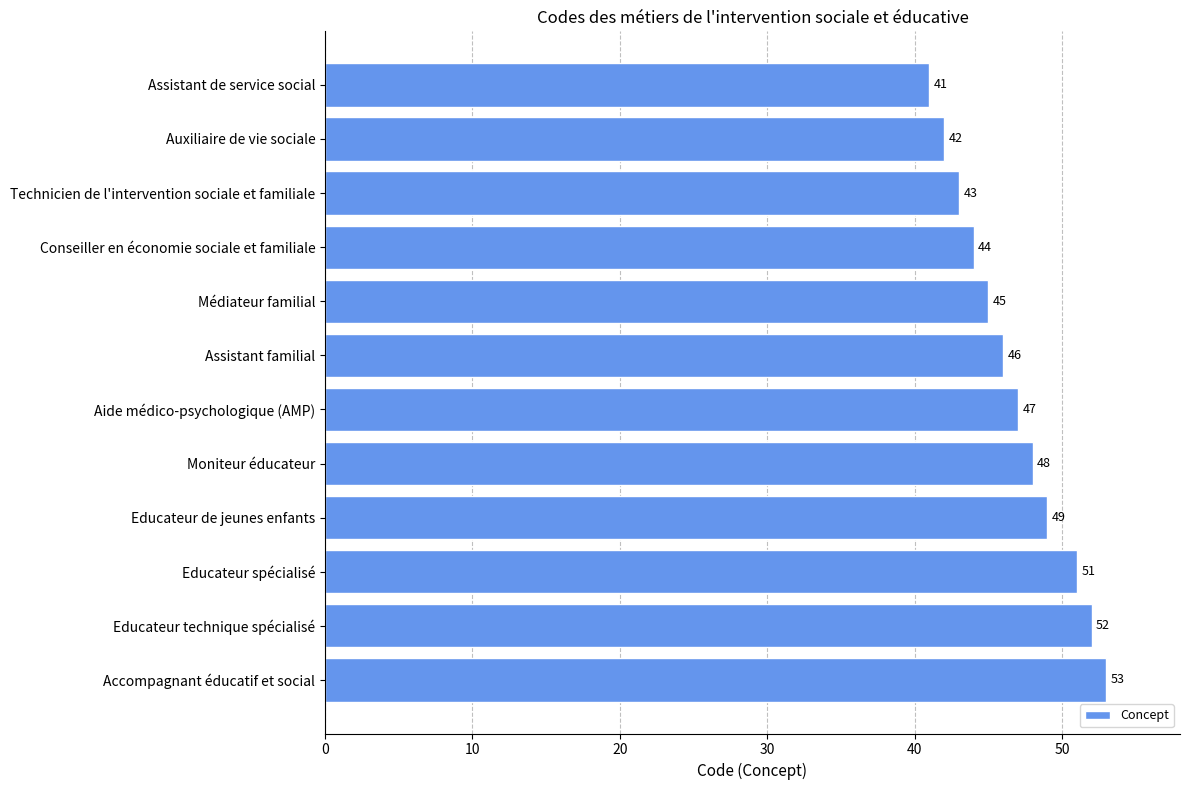

Is it true that the value at Moniteur éducateur is 79?

False